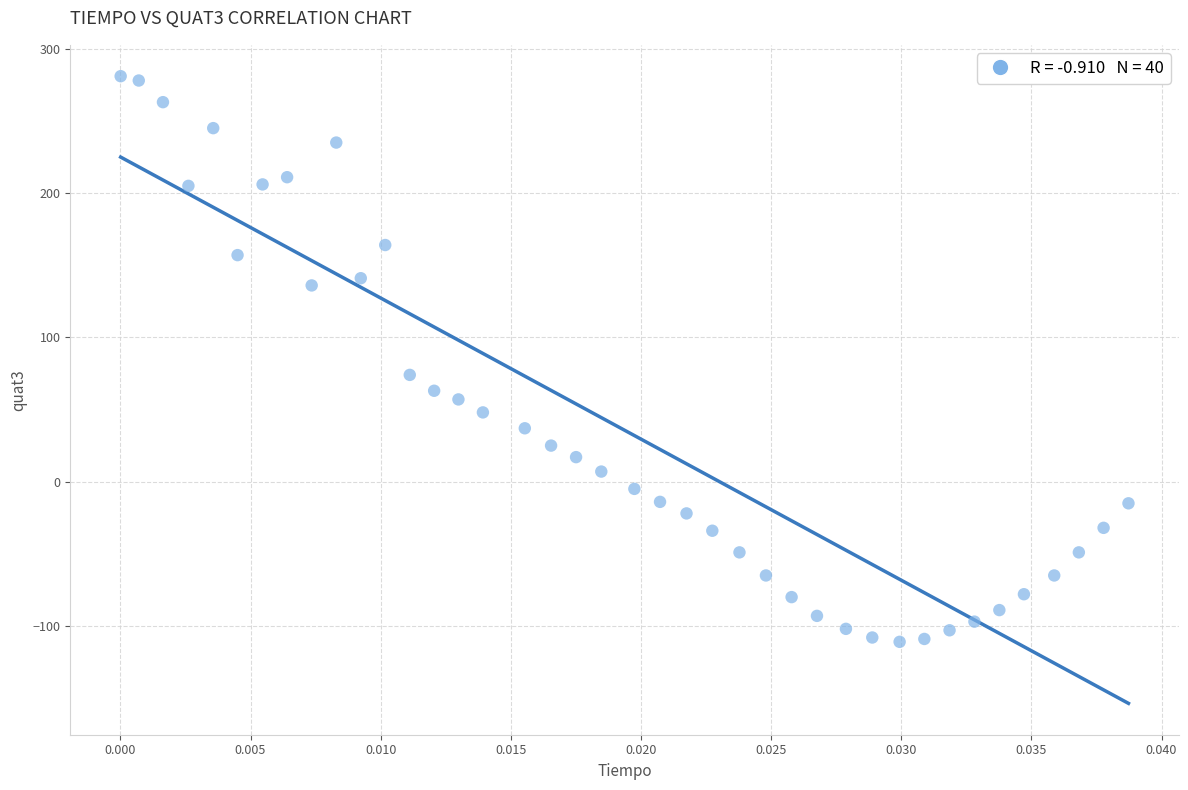

What Y value in the scatter plot is closest to 85?

74